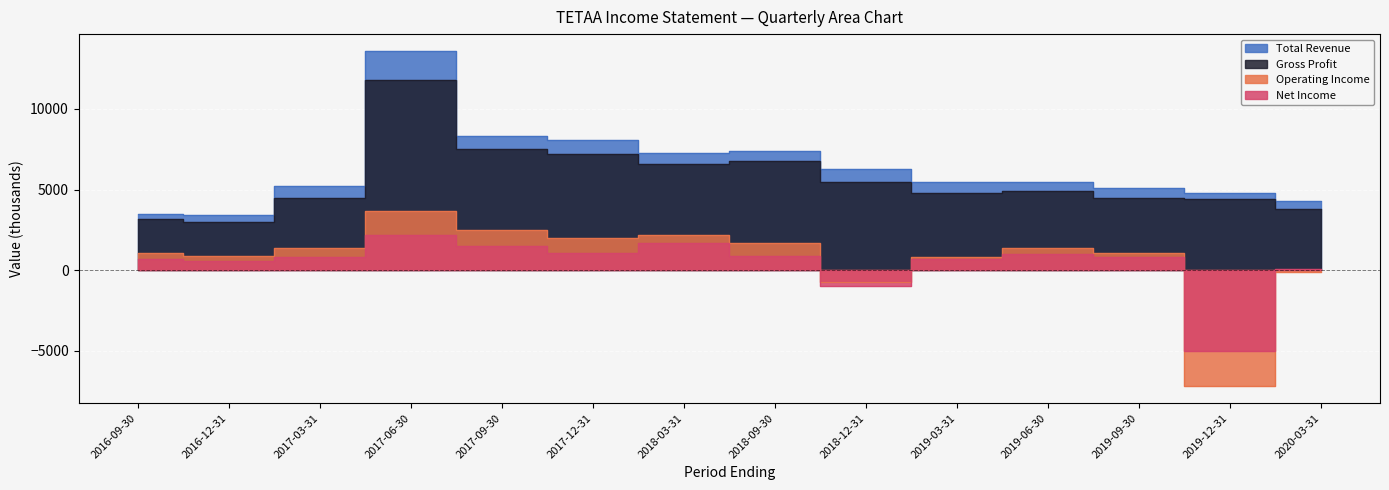

Which series changed the most between 2016-09-30 and 2017-03-31?

Total Revenue